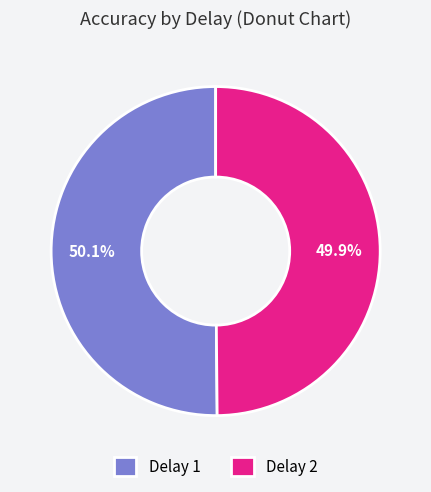

How much of the chart is everything except Delay 2?

50.1%